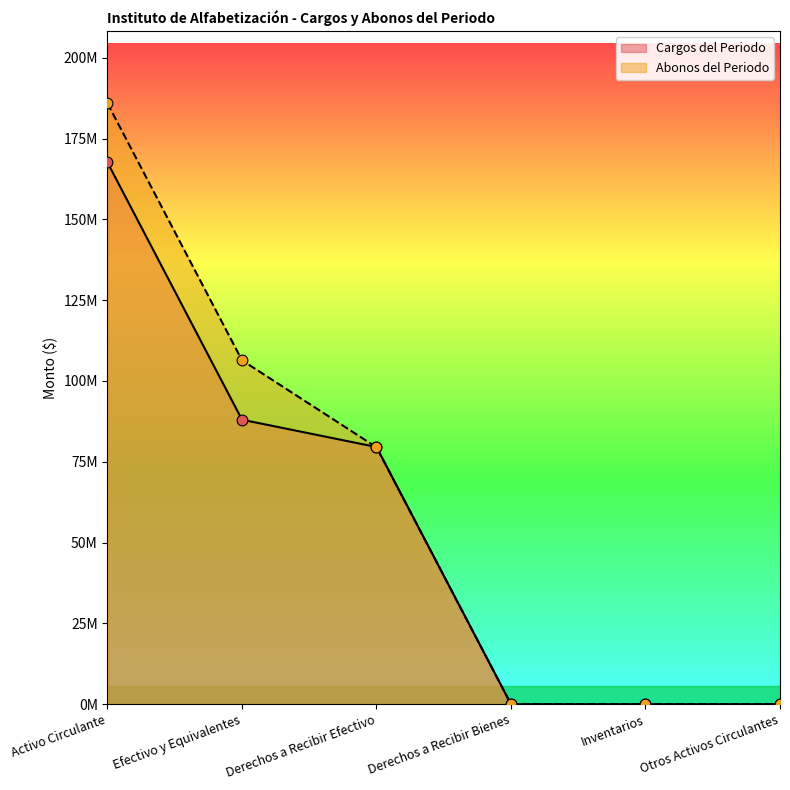

At which category is the sum across all series the highest?

Activo Circulante